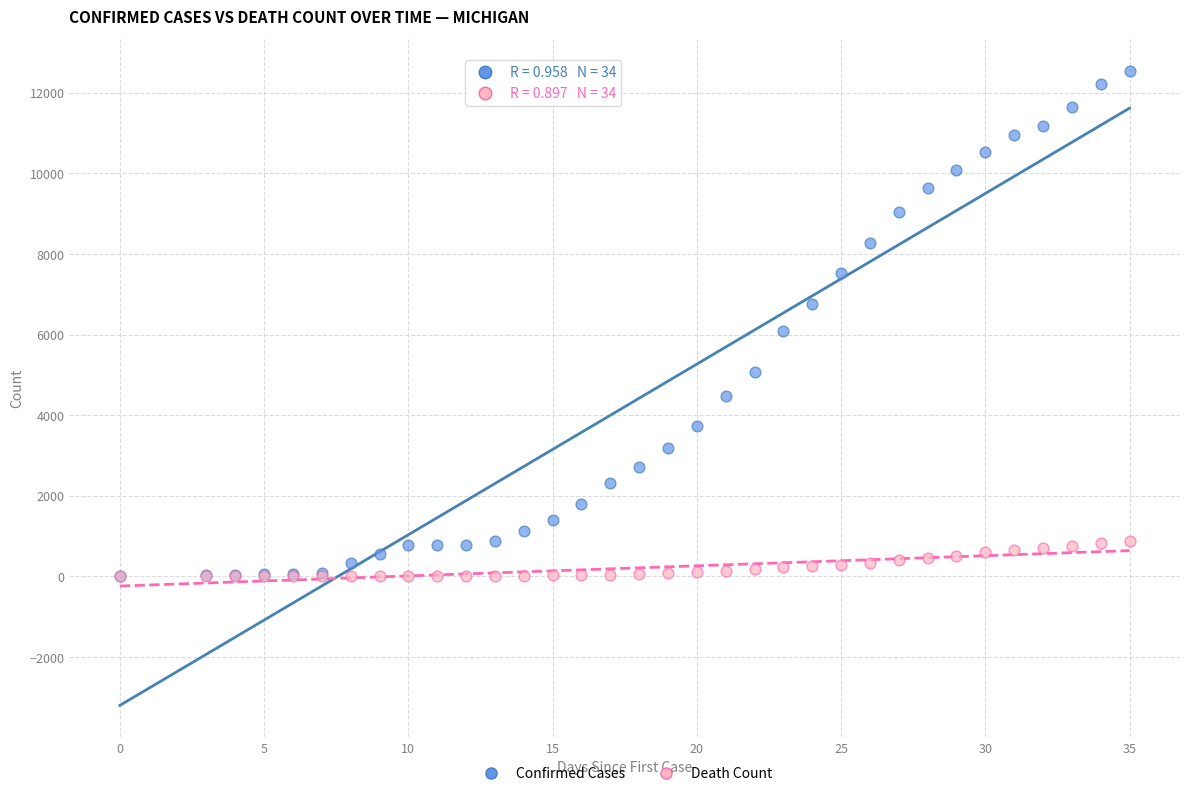

In the Confirmed Cases series, what Y value is closest to 6280?

6096